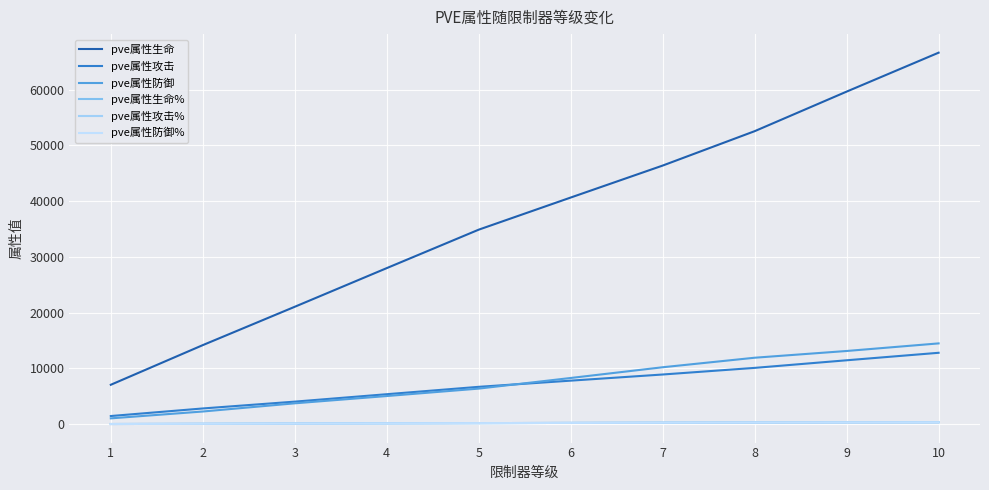

Does the chart display data point markers on the line(s)?

No